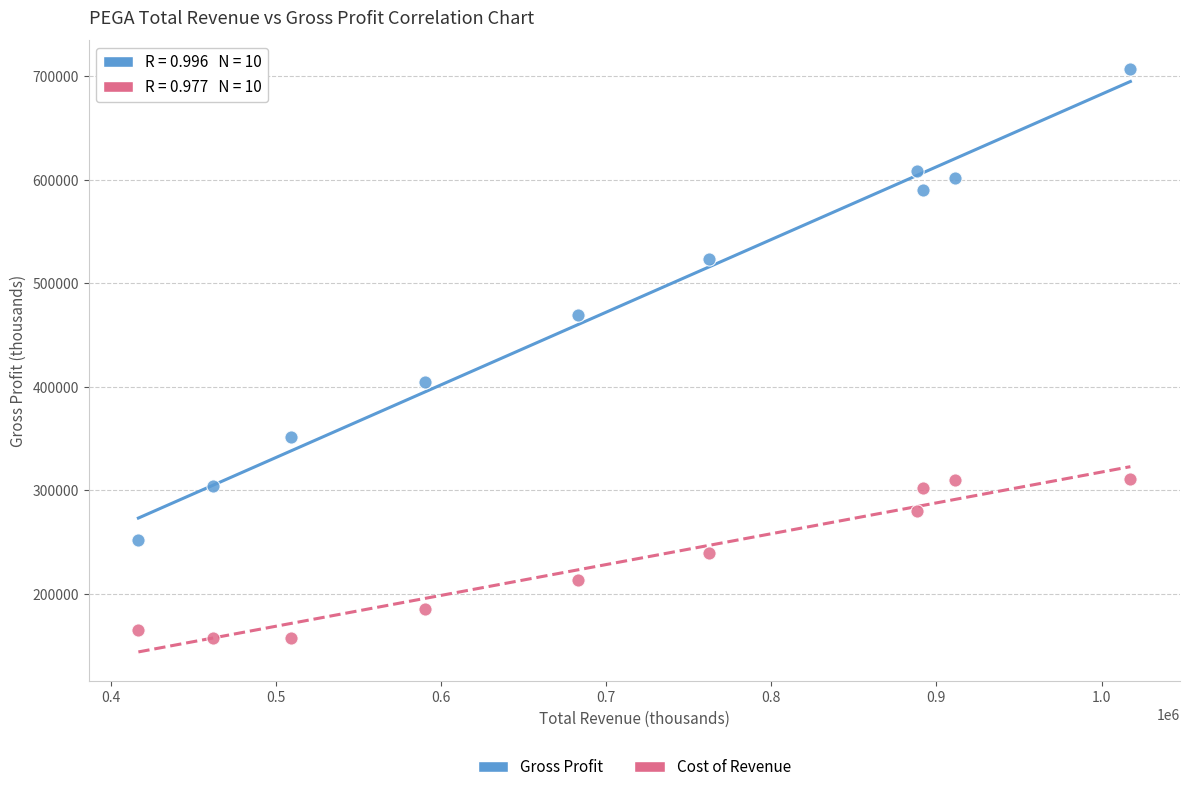

Across all data points, what is the range of X values (max minus min)?

600800